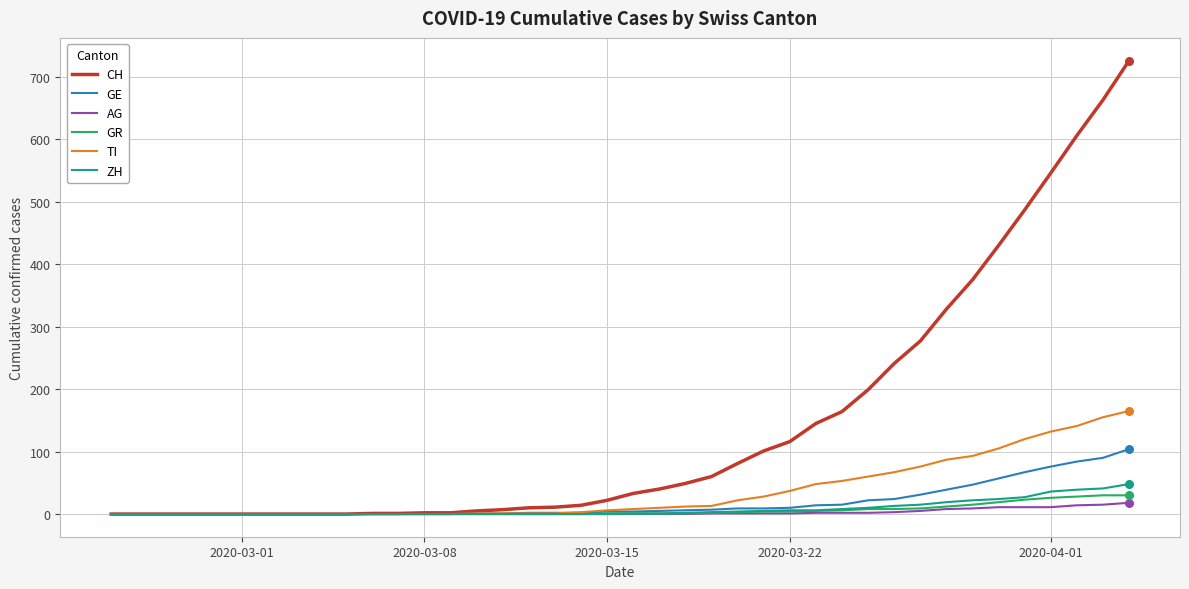

Which series has the largest range (max minus min)?

CH